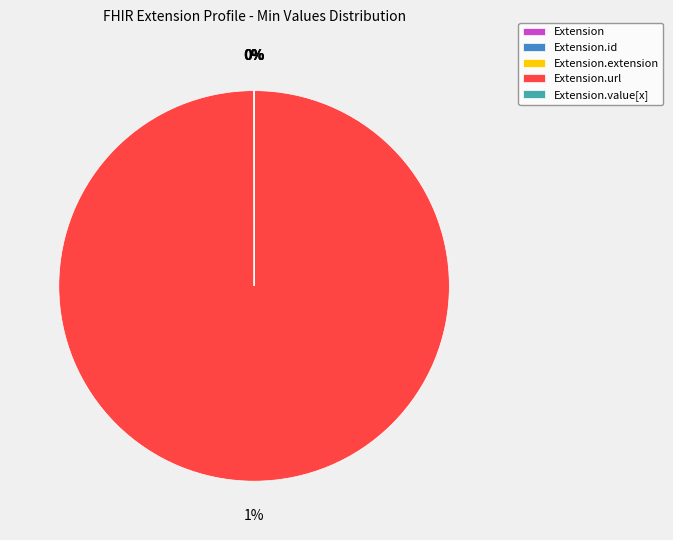

How many segments does this pie chart have?

5